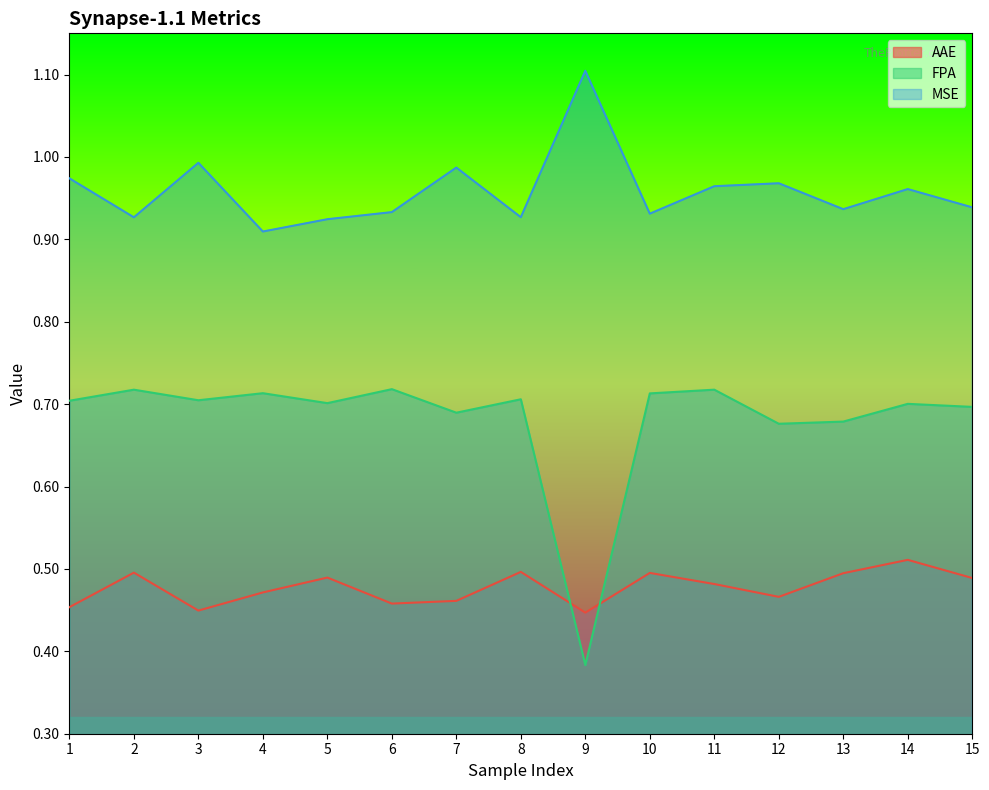

Rank the series by their average value, from highest to lowest.

MSE, FPA, AAE